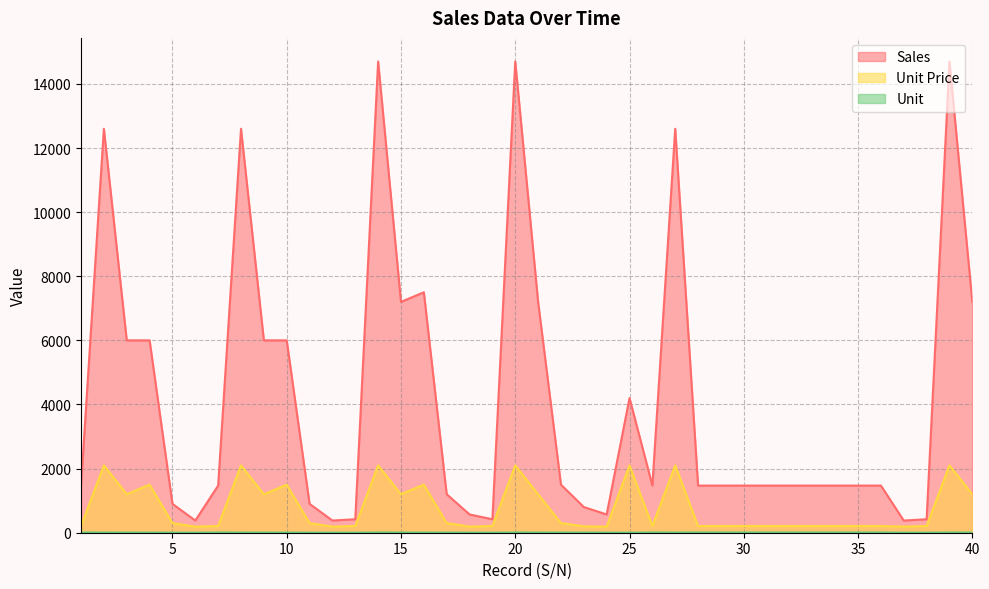

At which category is the sum across all series the highest?

14